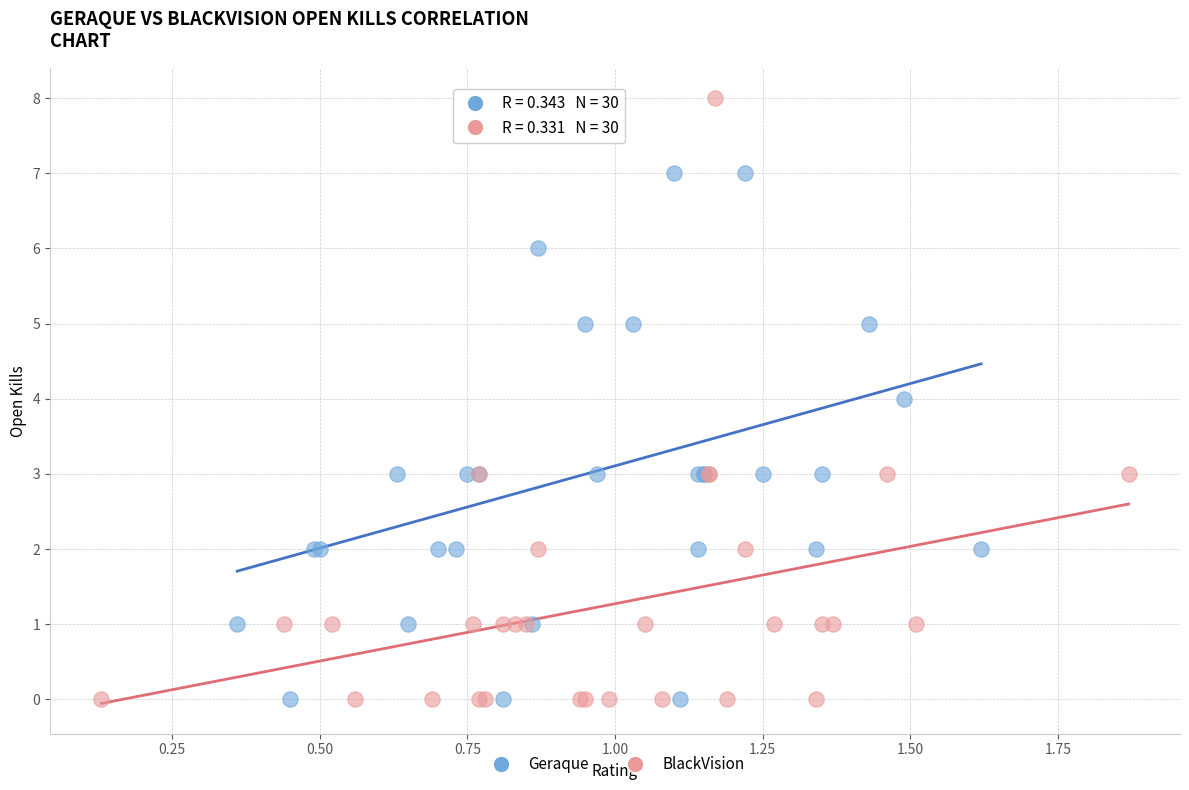

What are all the series names shown in the legend?

Geraque, BlackVision